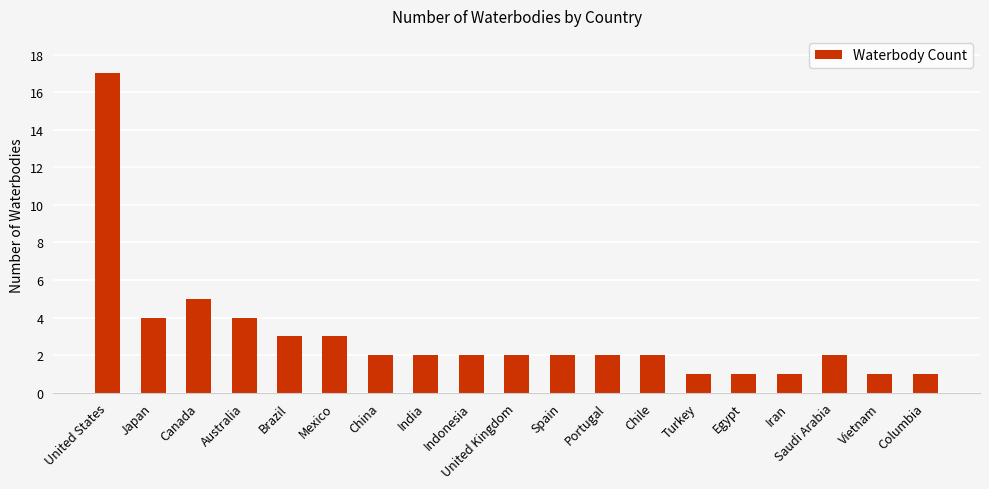

What is the difference between the maximum and minimum values?

16